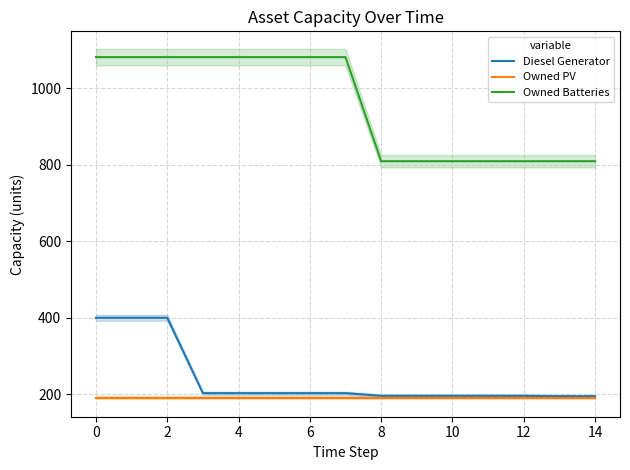

What is the smallest value displayed?

191